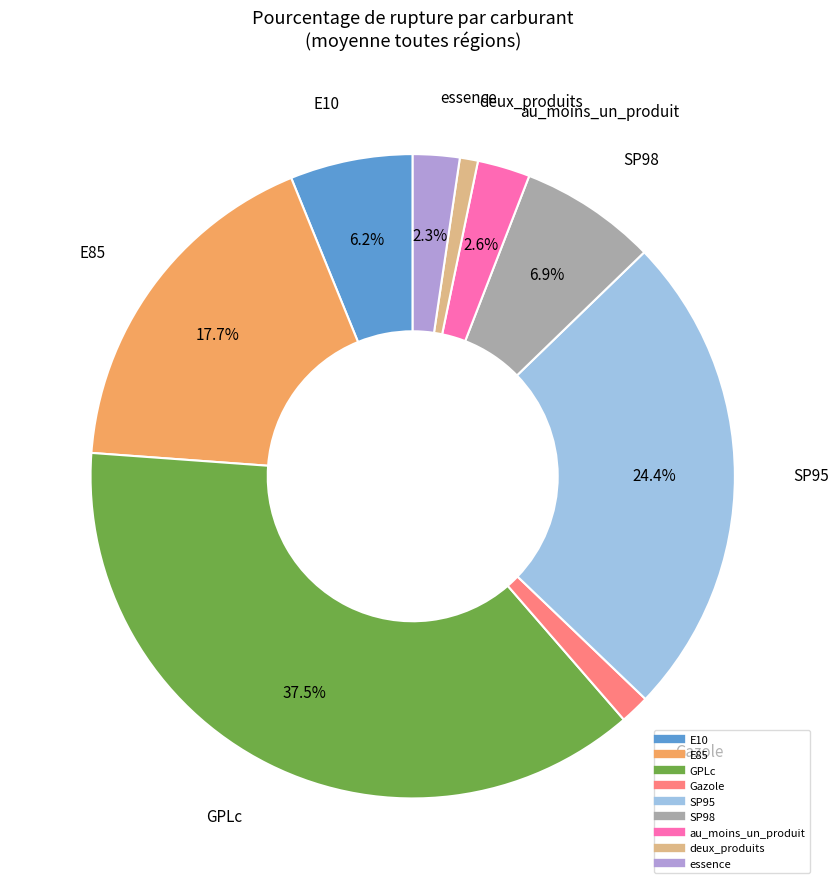

The SP95 slice represents 24% of the pie. True or false?

True